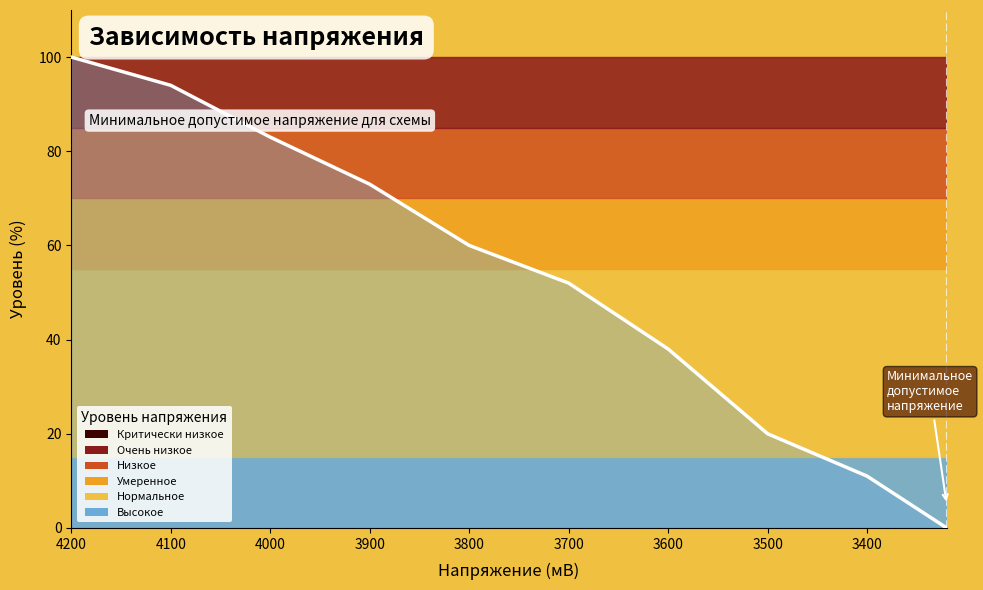

What is the sum of all values?

531